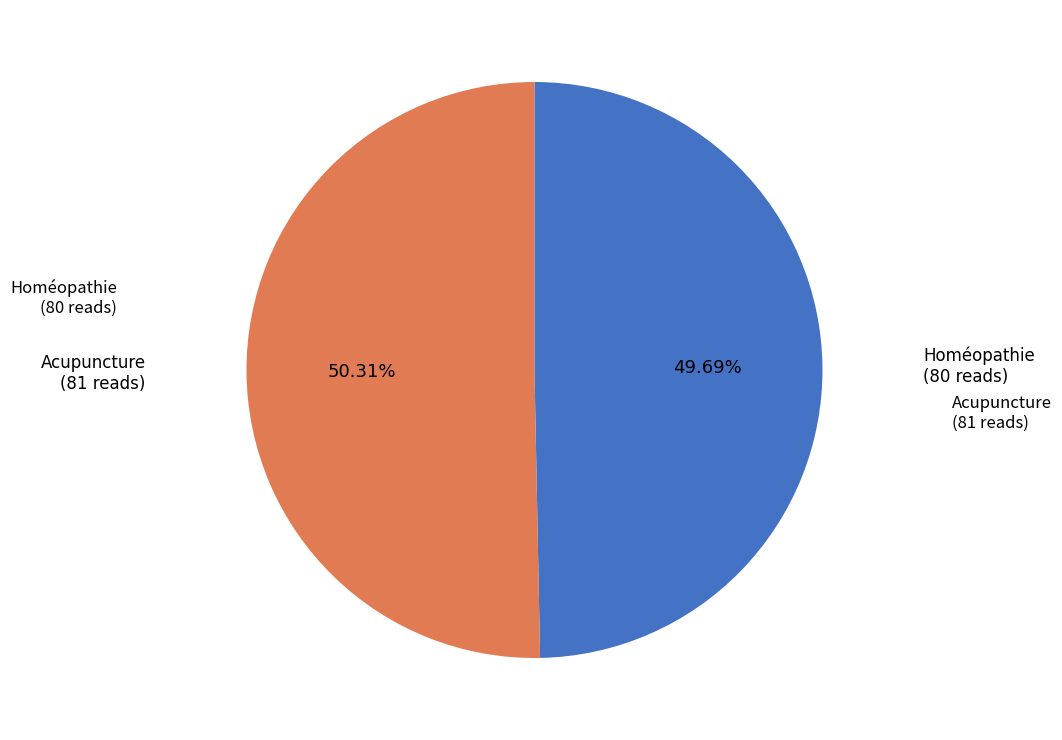

How many slices are in this pie chart?

2